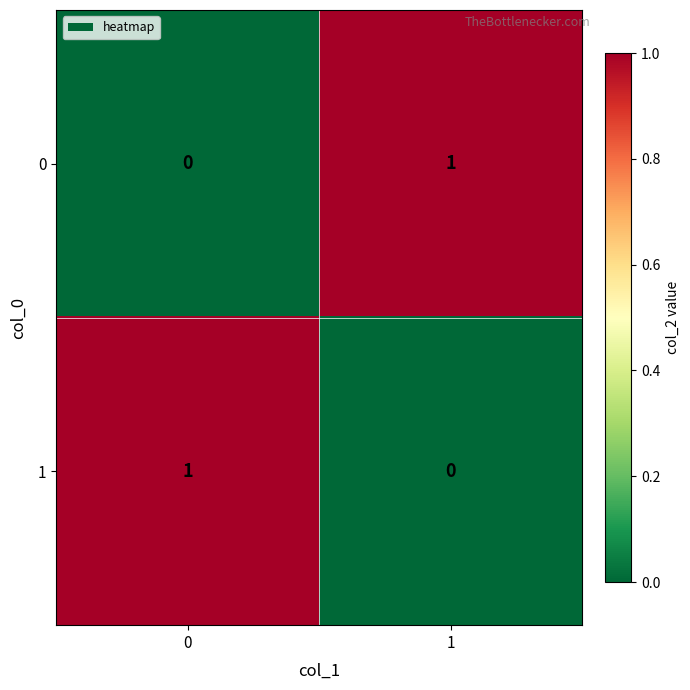

Reading right to left, list all the values displayed in this chart.

0: 1=1	0=0
1: 1=0	0=1